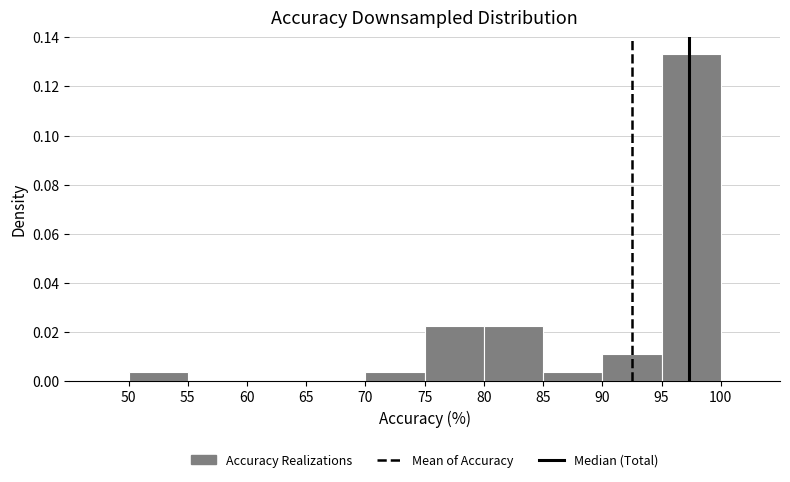

Over which range of the x-axis is the bar tallest?

95 to 100